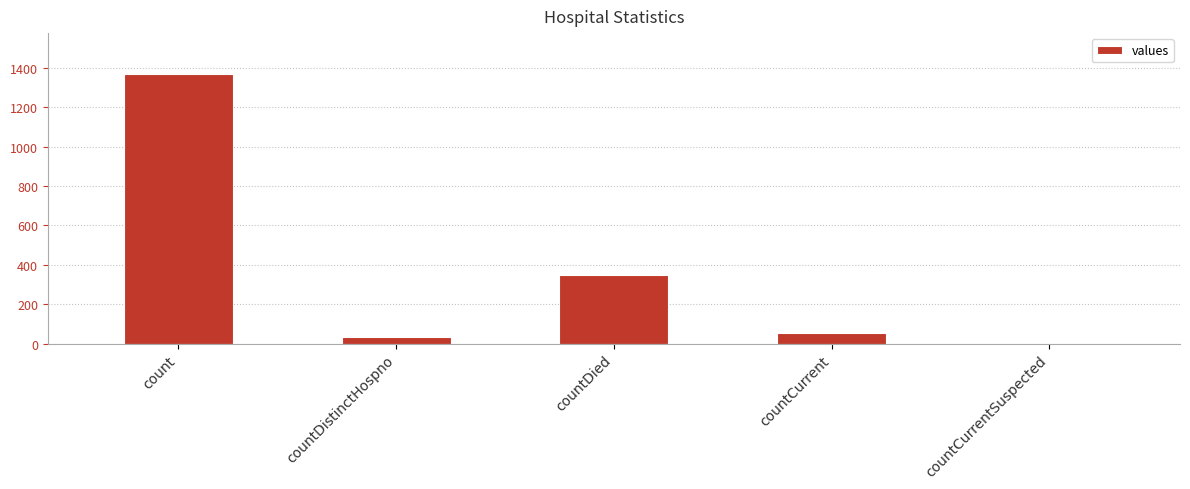

Reading right to left, extract all data points from this chart.

0	52	349	33	1371